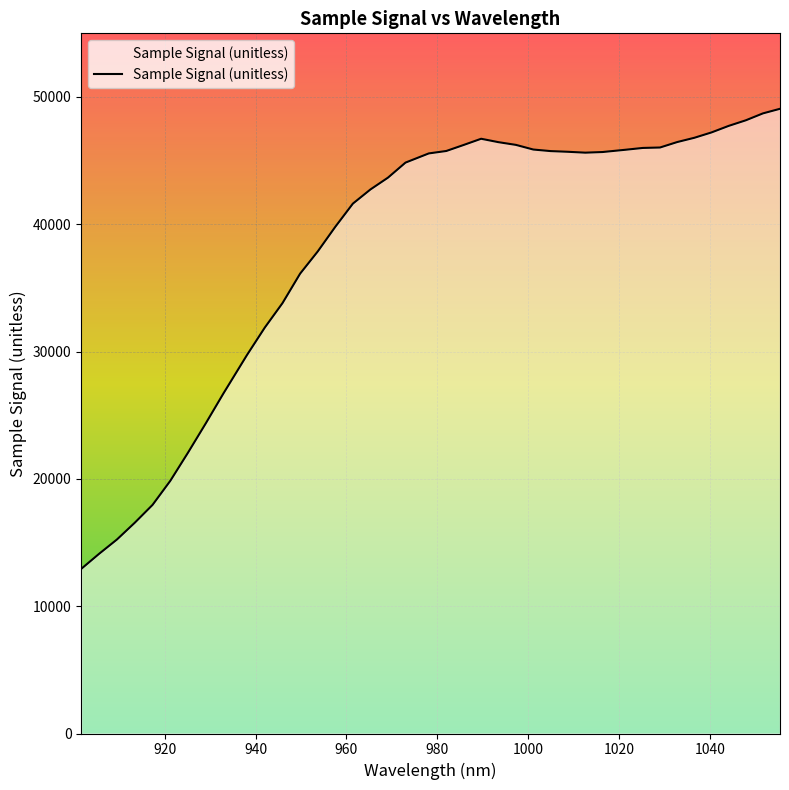

What is the difference between the maximum and minimum values?

36140